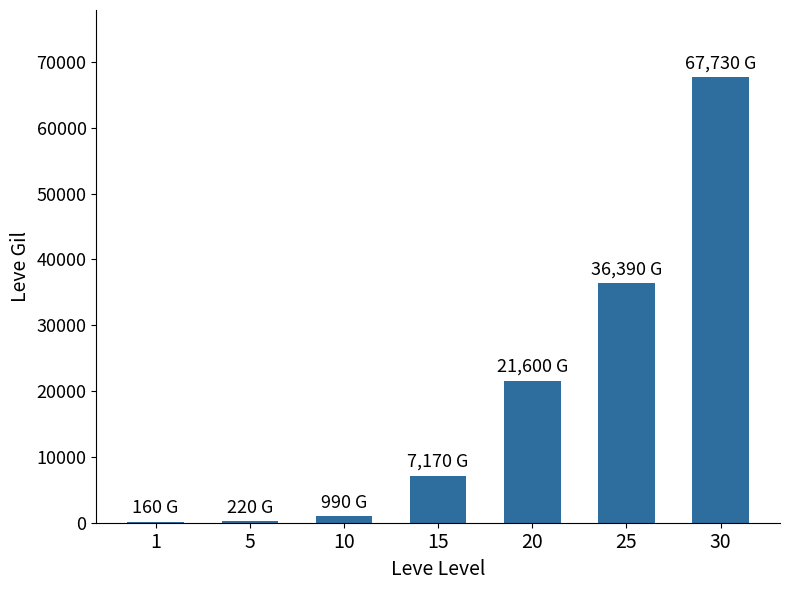

What is the greatest value displayed?

67730